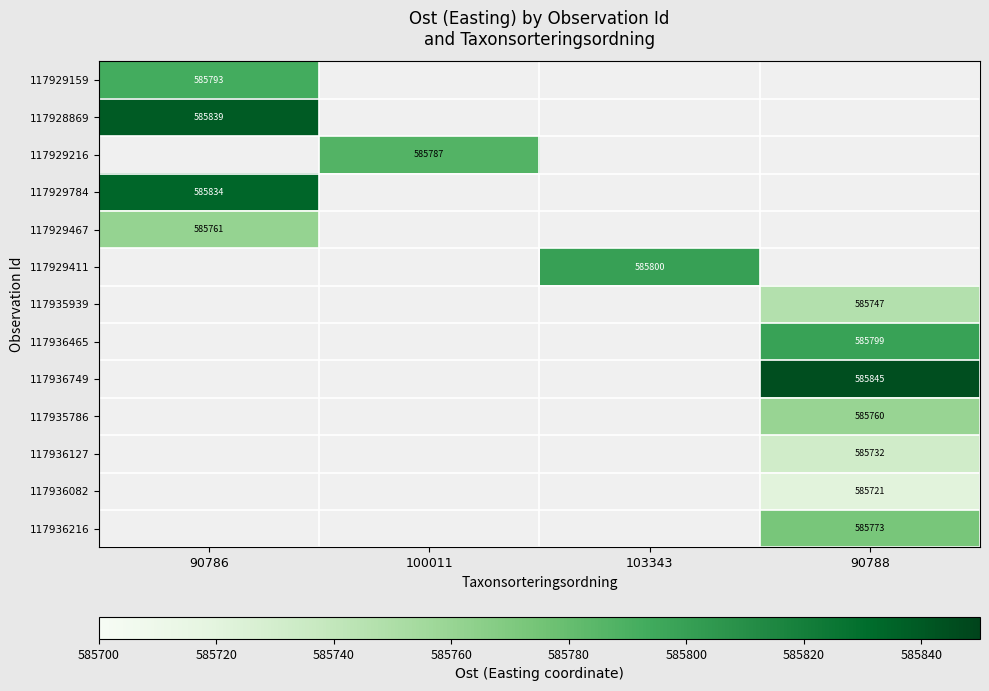

Between 90786 and 100011, which is larger?

100011